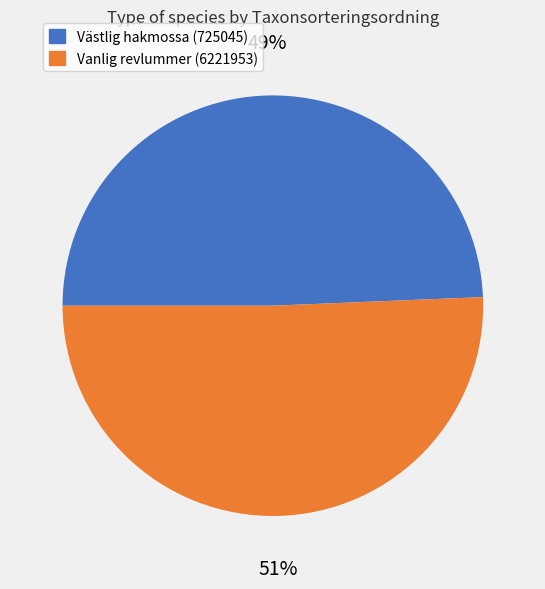

How many segments does this pie chart have?

2